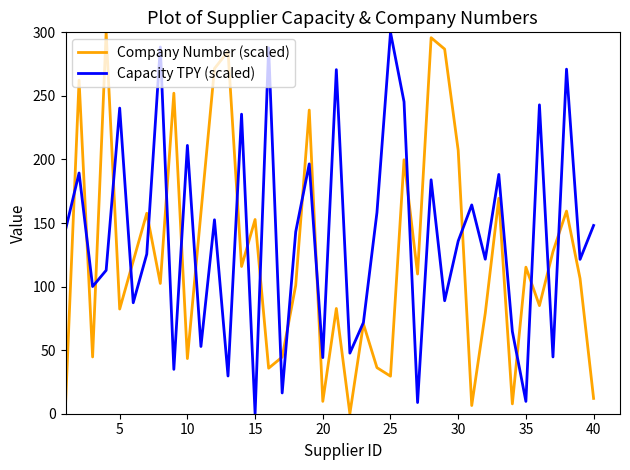

Which series has the largest total across all categories?

Capacity TPY (scaled)